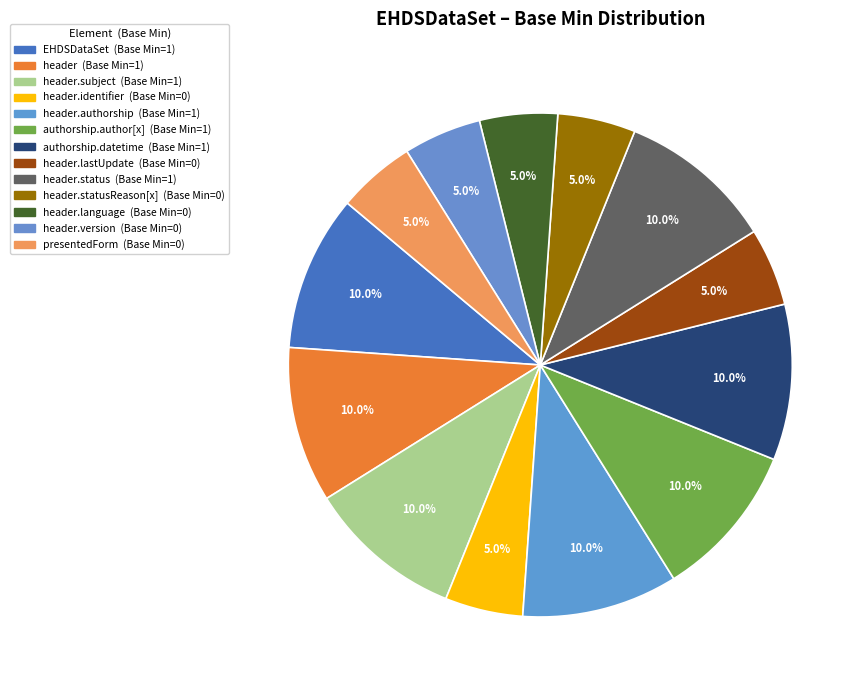

How many slices are in this pie chart?

13